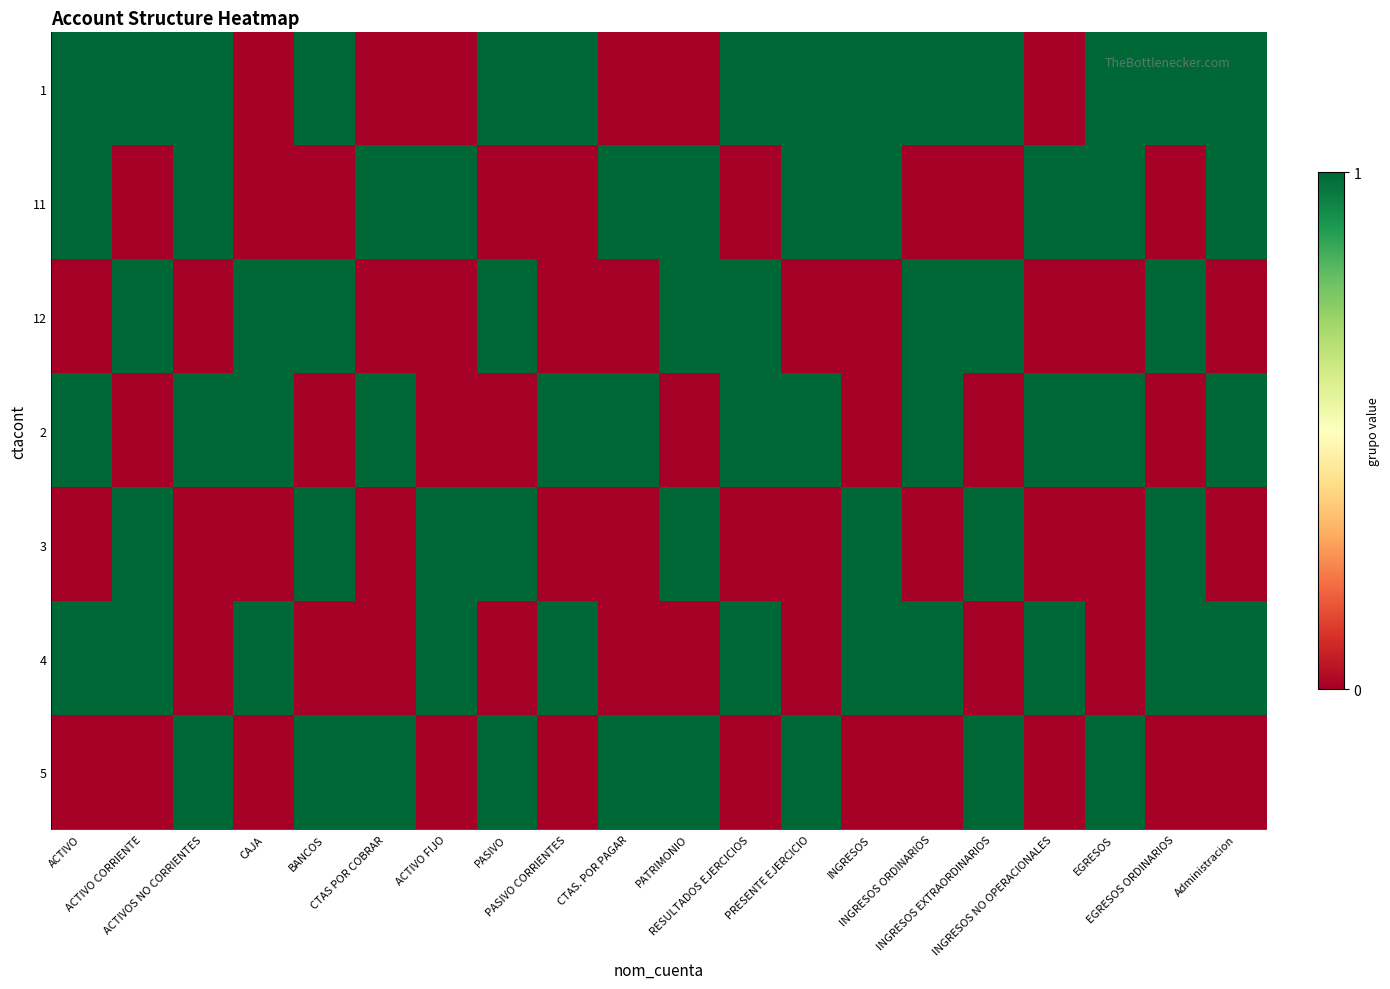

What is the total value across all series at INGRESOS NO OPERACIONALES?

3